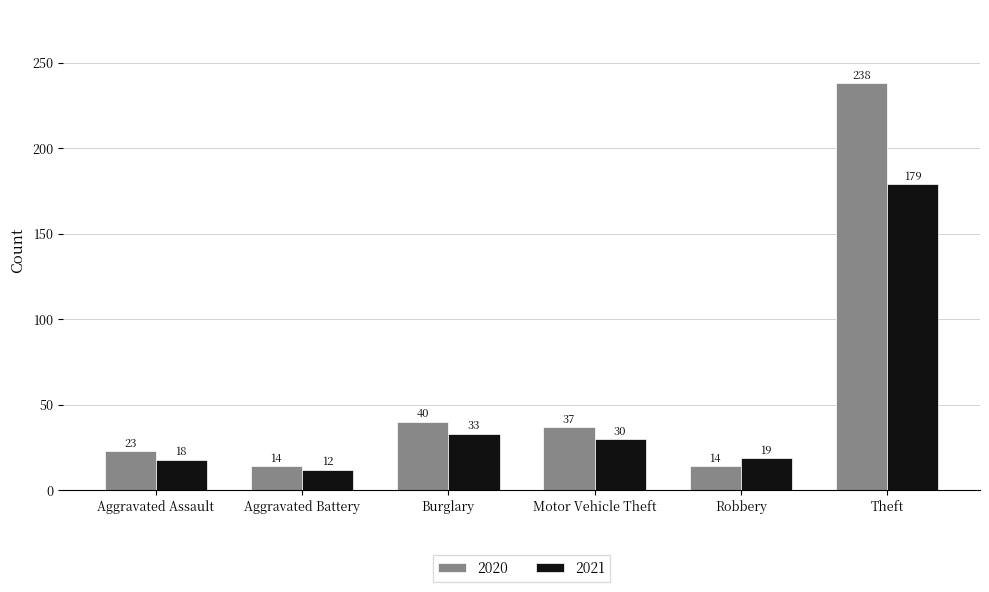

What are all the series names shown in the legend?

2020, 2021